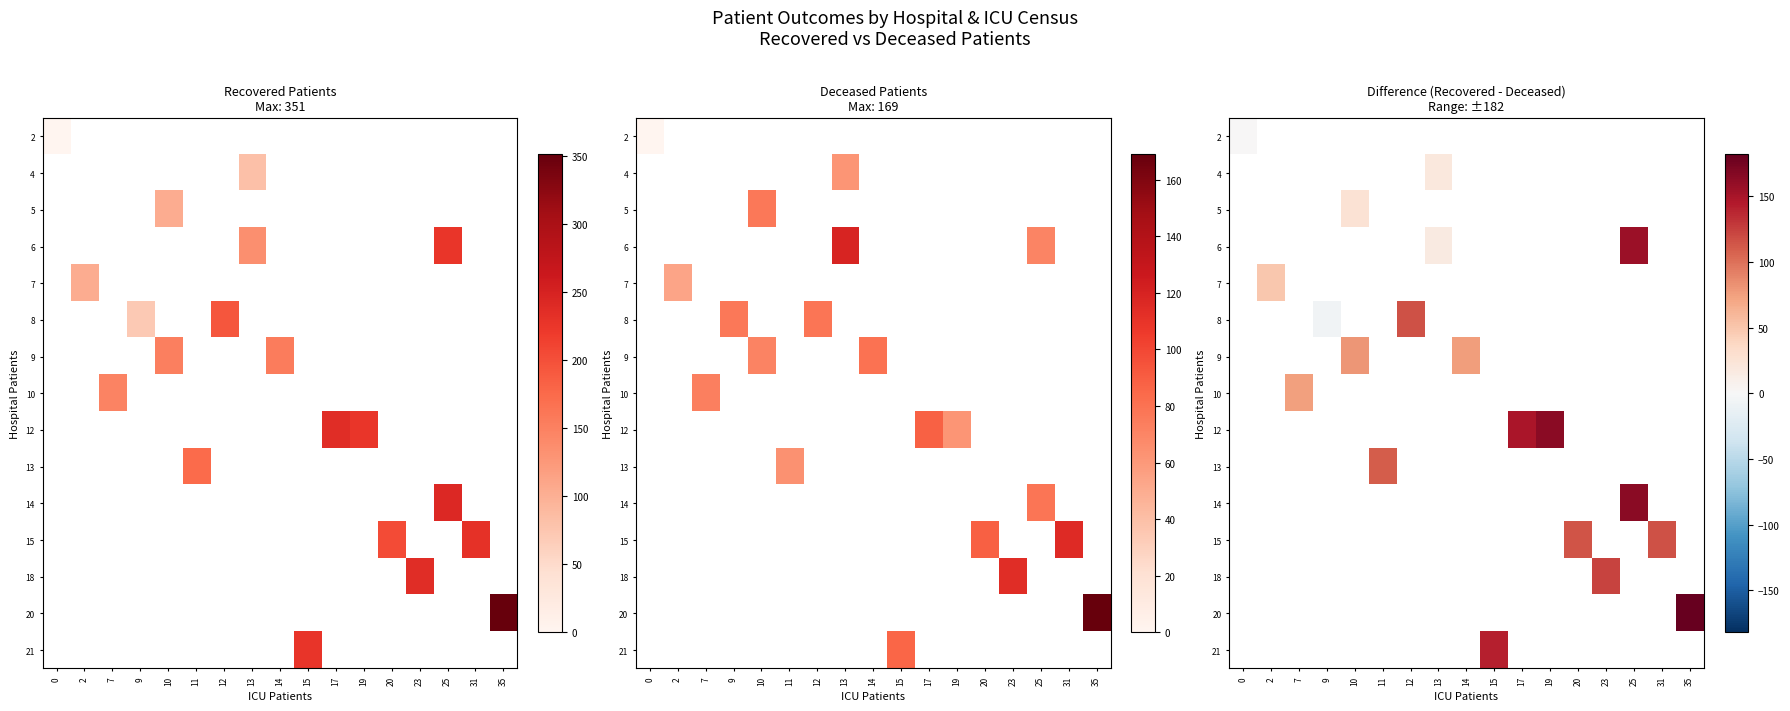

How many positive values does the 13 series have?

1